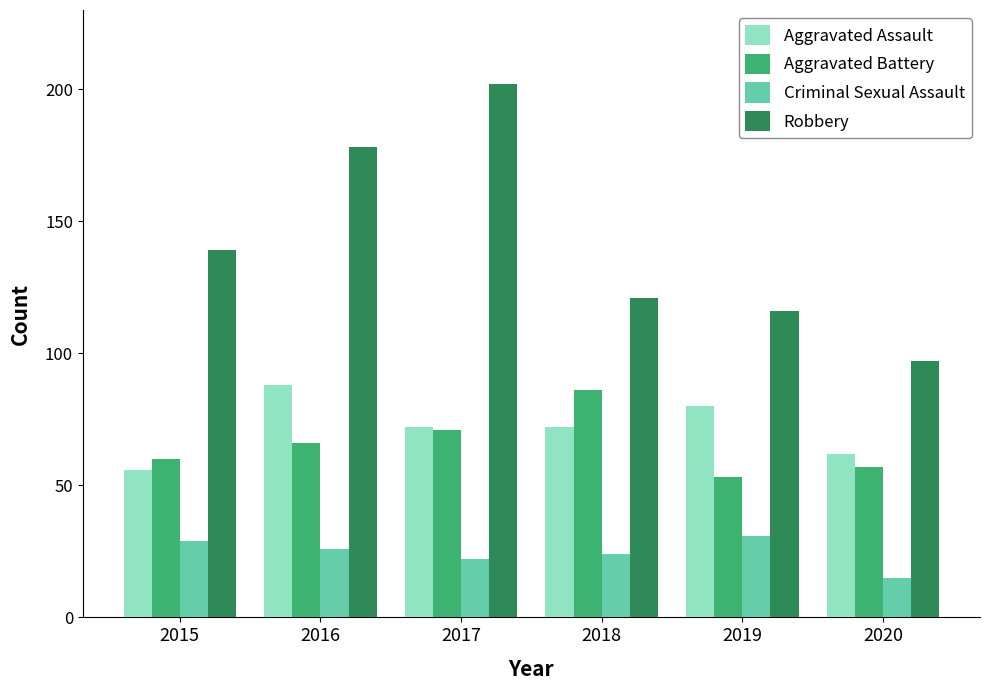

How many bars are there in total?

24